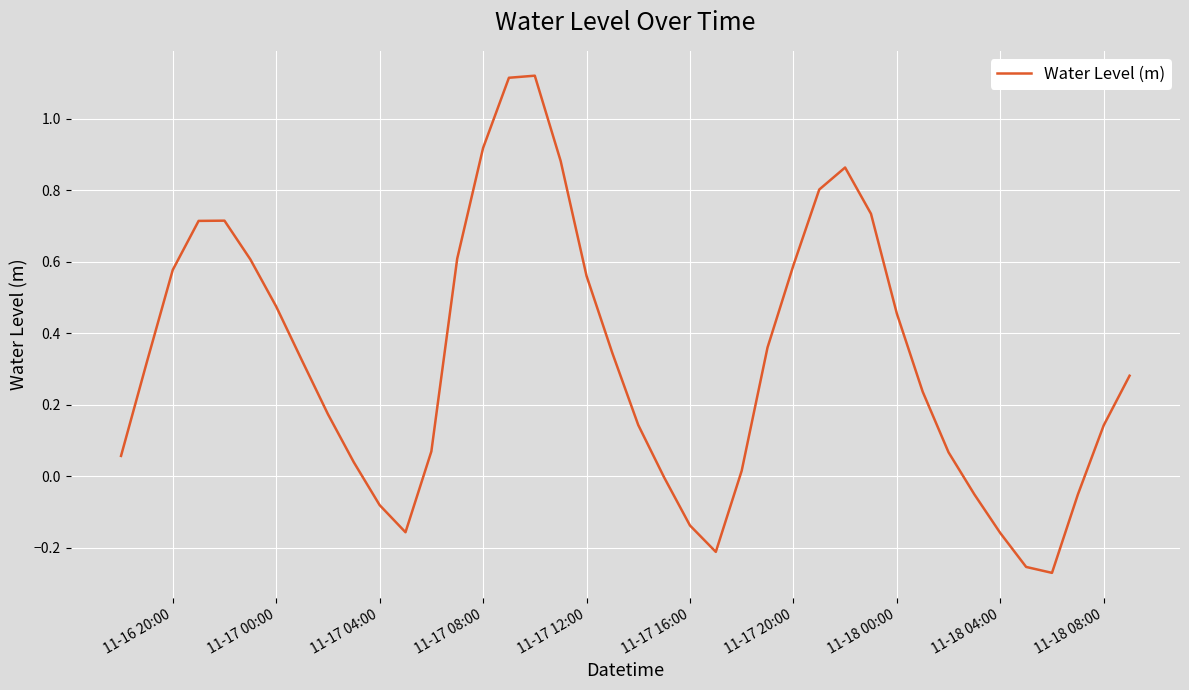

What is the difference between the maximum and minimum values?

1.4